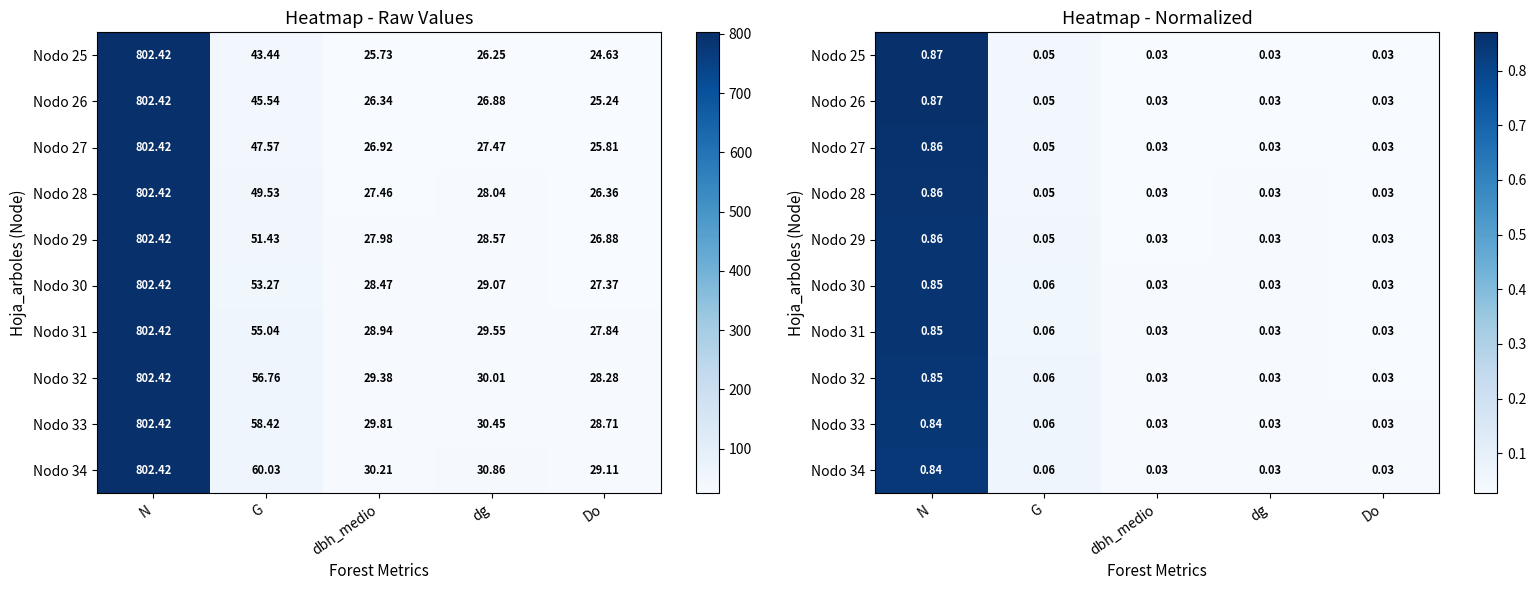

The value of Nodo 34 at dg is 0.0. True or false?

False